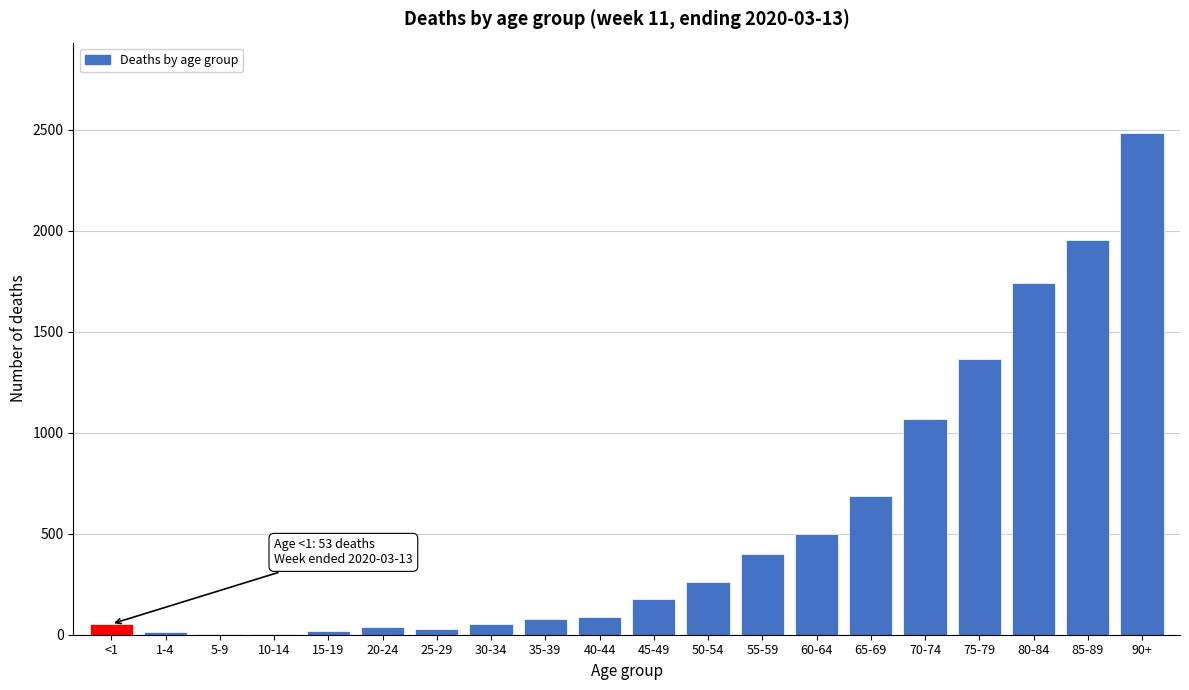

True or false: the data shows 3376 at 90+.

False